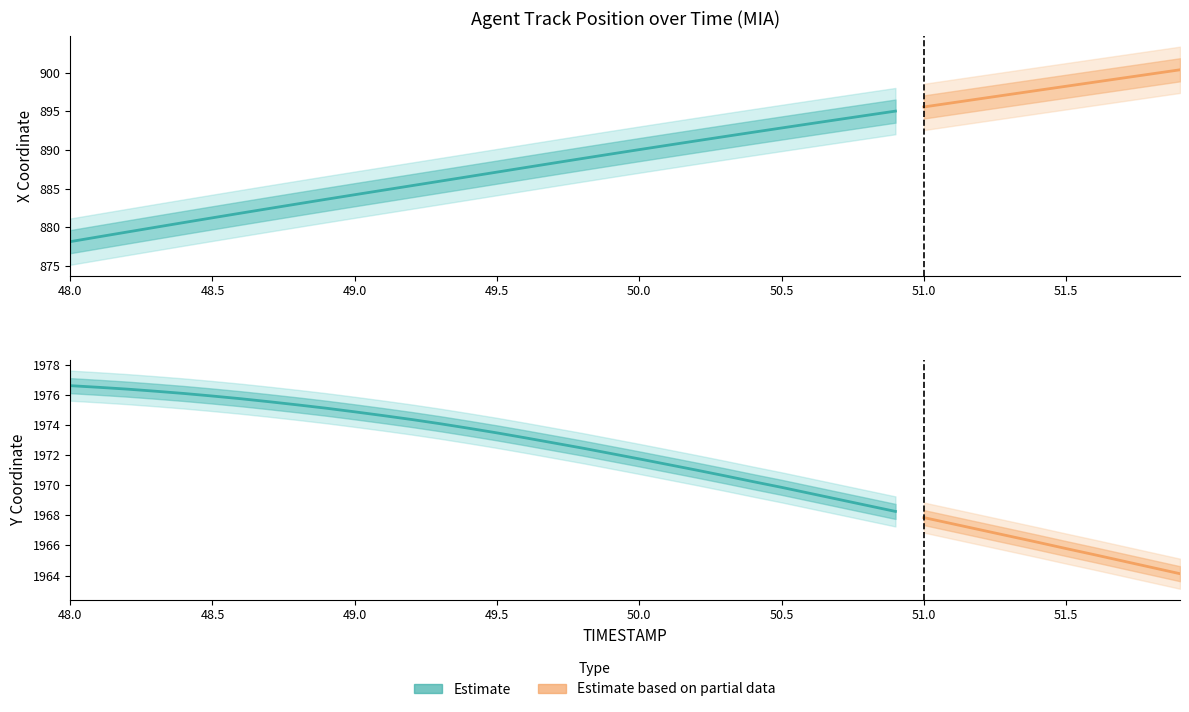

At which category is the sum across all series the highest?

51.9